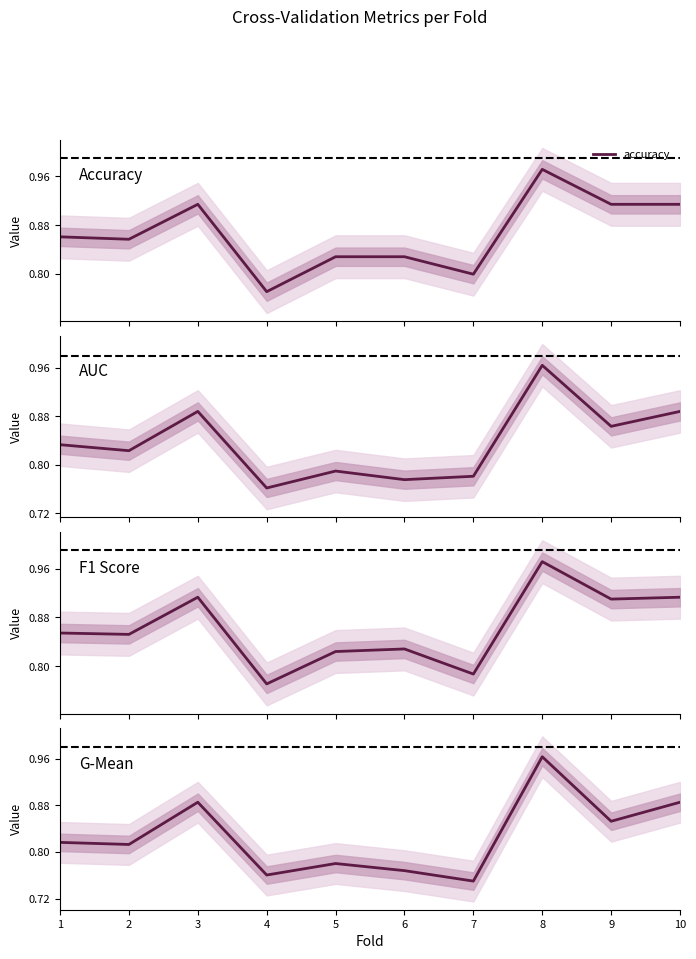

Which category has the lowest value in the auc series?

4